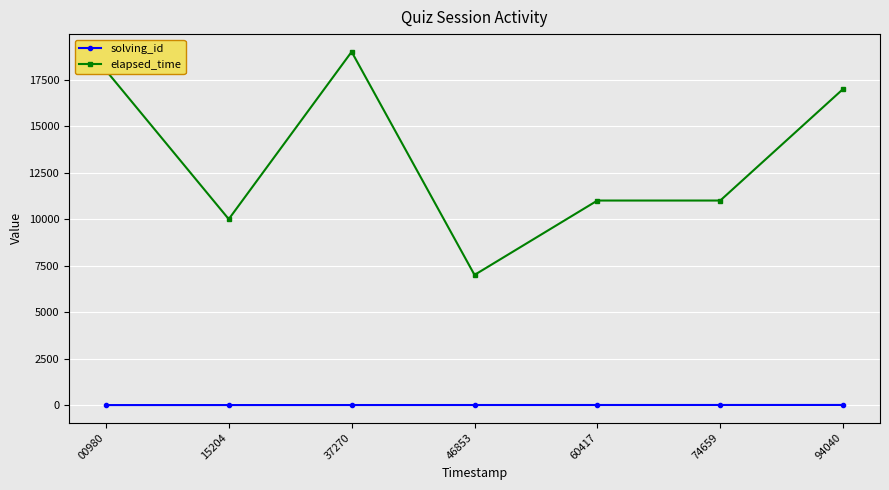

What are all the series names shown in the legend?

solving_id, elapsed_time